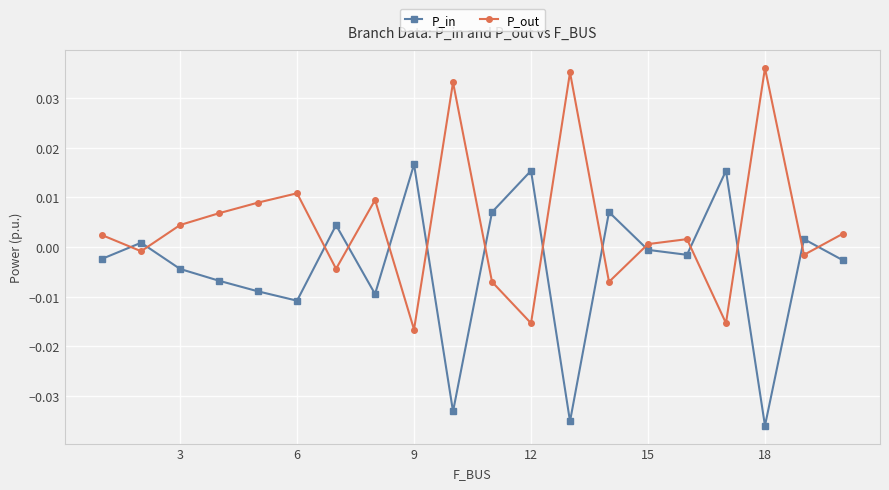

True or false: P_in and P_out cross at least once.

True